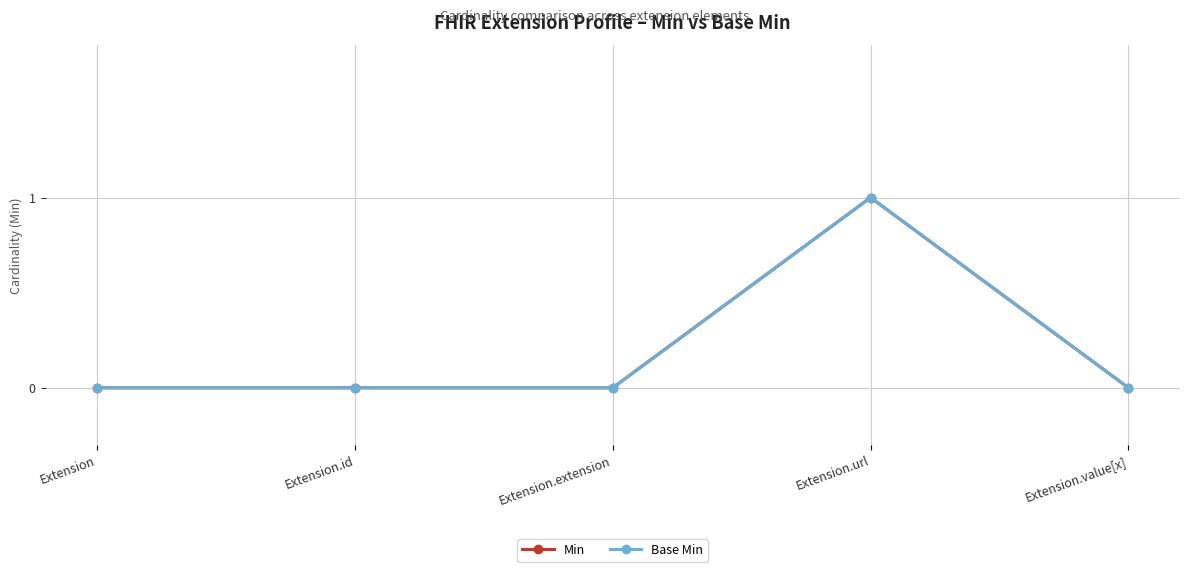

True or false: Base Min and Min intersect in this chart.

False